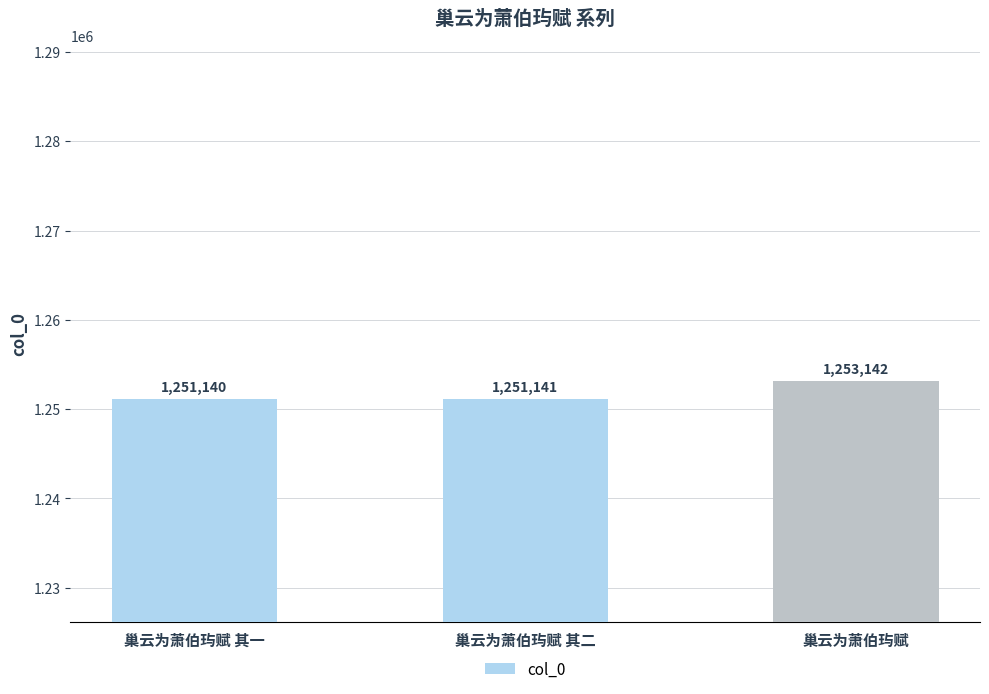

What is the sum of the values at 巢云为萧伯玙赋 其二 and 巢云为萧伯玙赋?

2504283